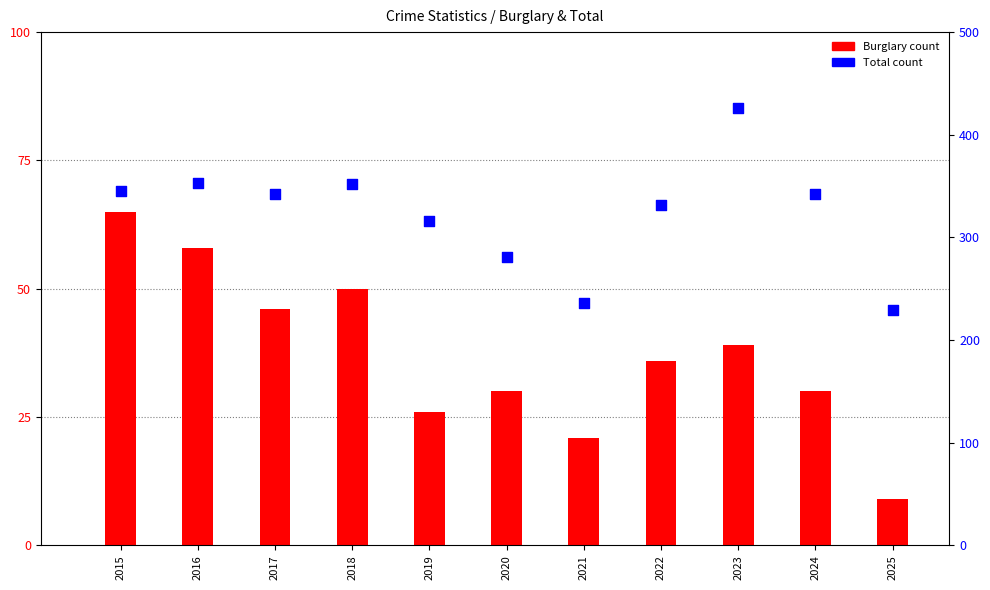

Is the value of Total count at 2022 greater than the value of Burglary count at 2017?

Yes